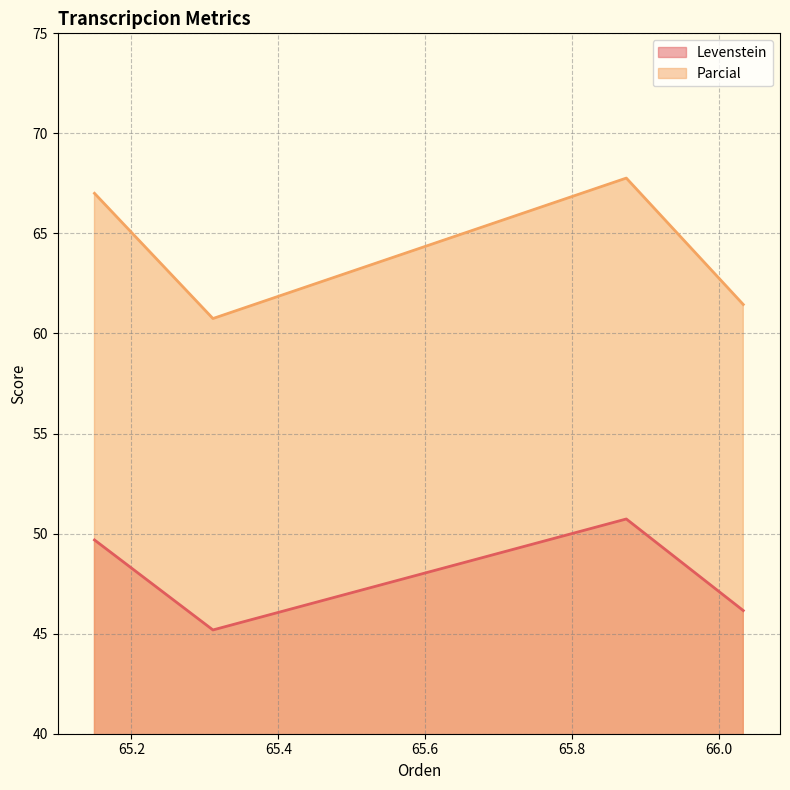

List the series in order of their peak value, highest first.

Parcial, Levenstein